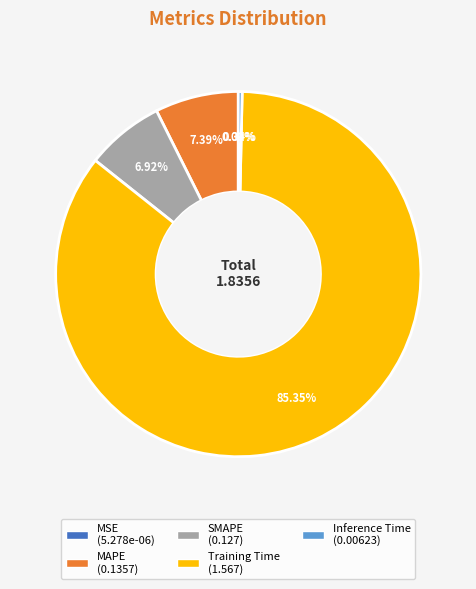

Which slice is the largest?

Training Time